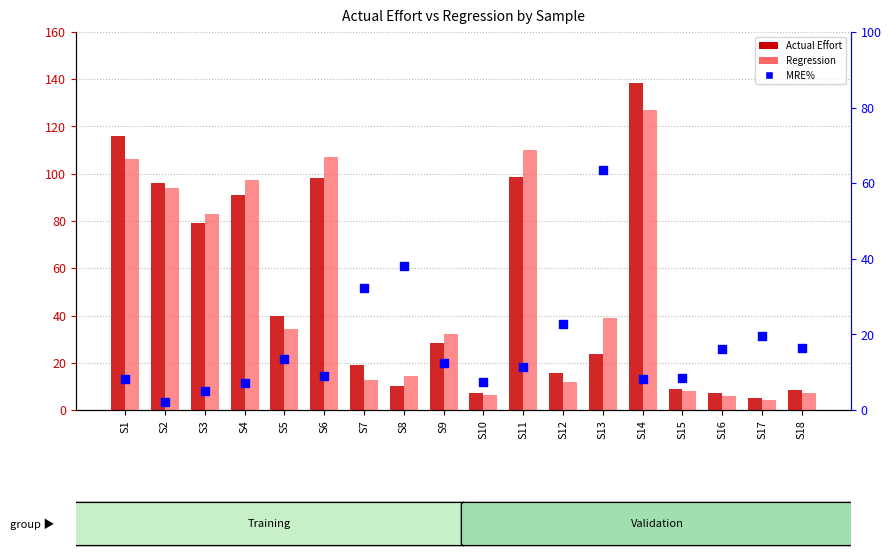

Which series contains the highest Y value?

Actual Effort